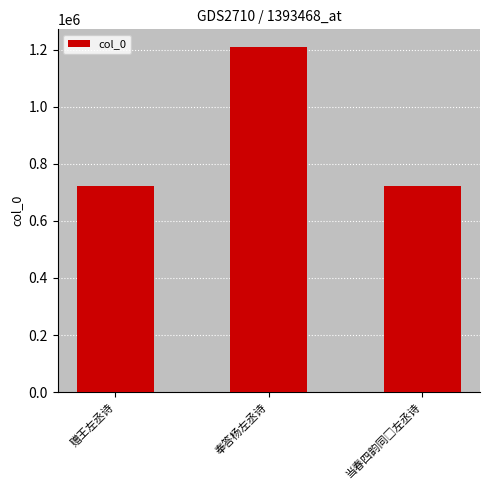

What is the difference between the maximum and minimum values?

487733